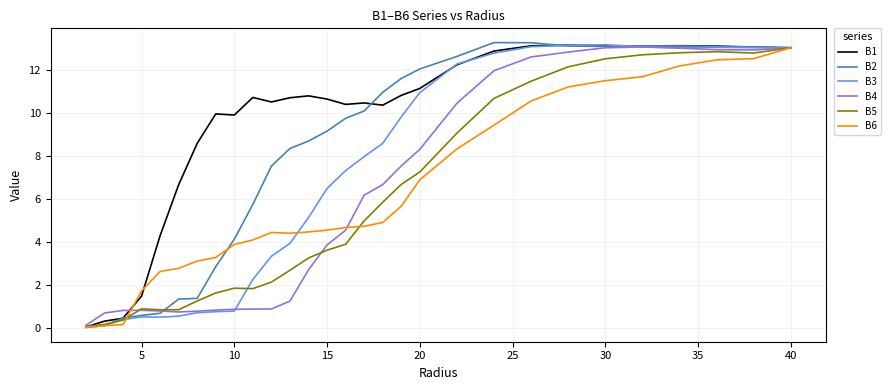

Which series has the largest total across all categories?

B1